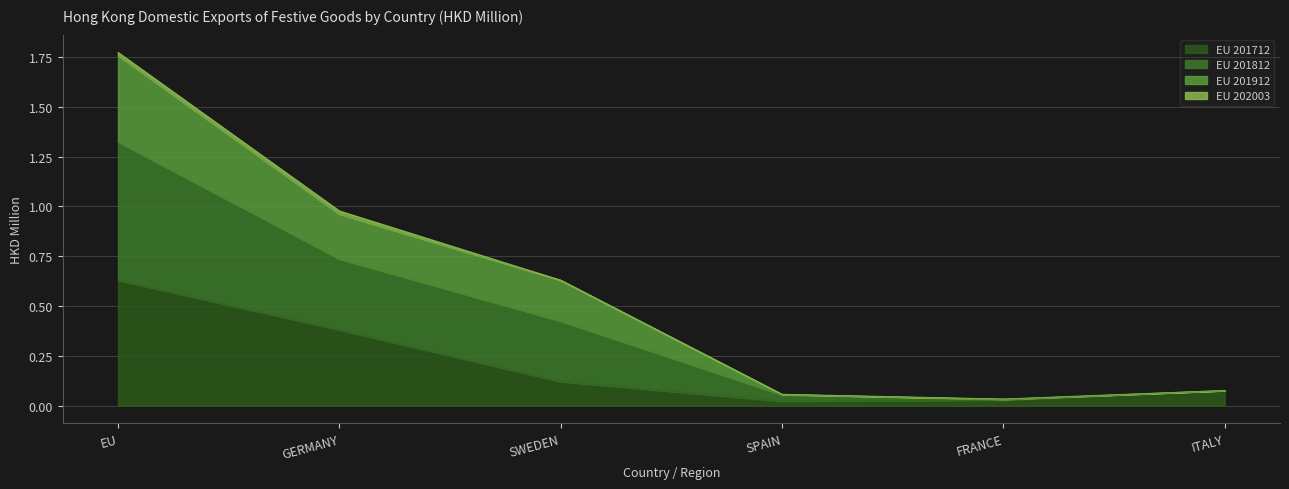

What position from the left is GERMANY?

2